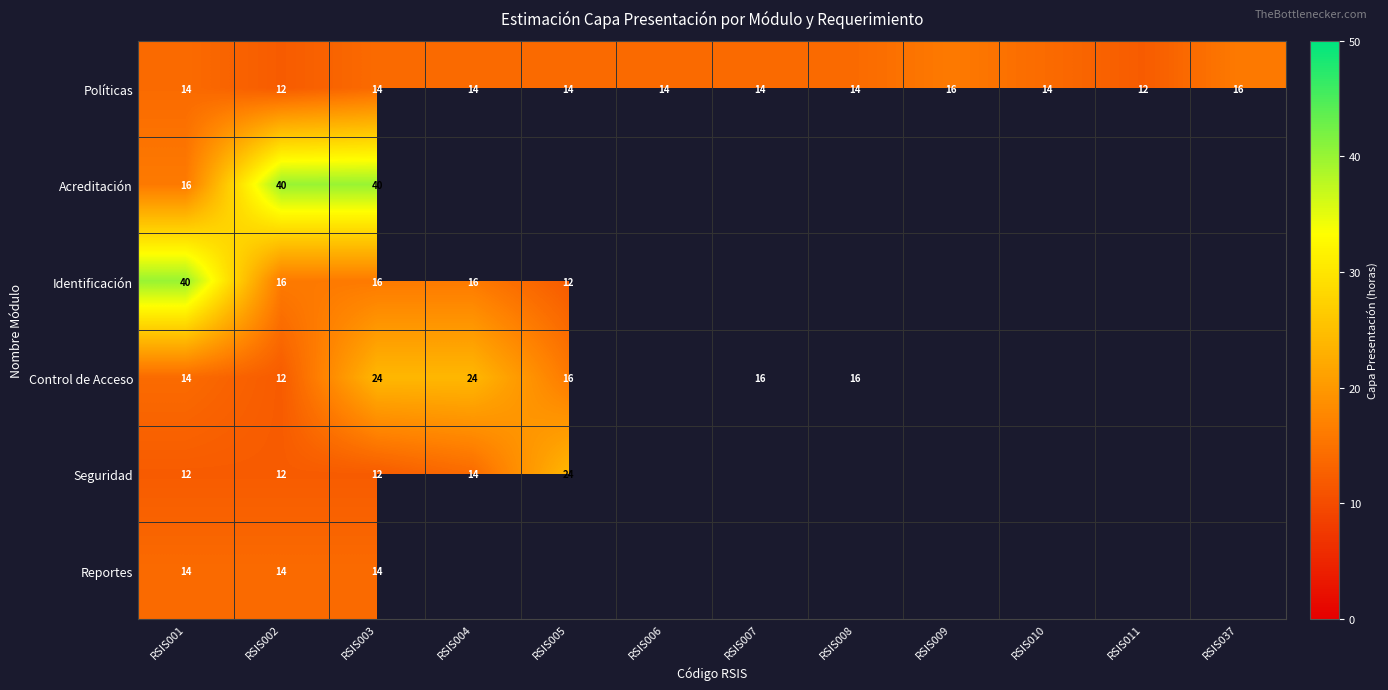

What is the sum of the Políticas values at RSIS007 and RSIS006?

28